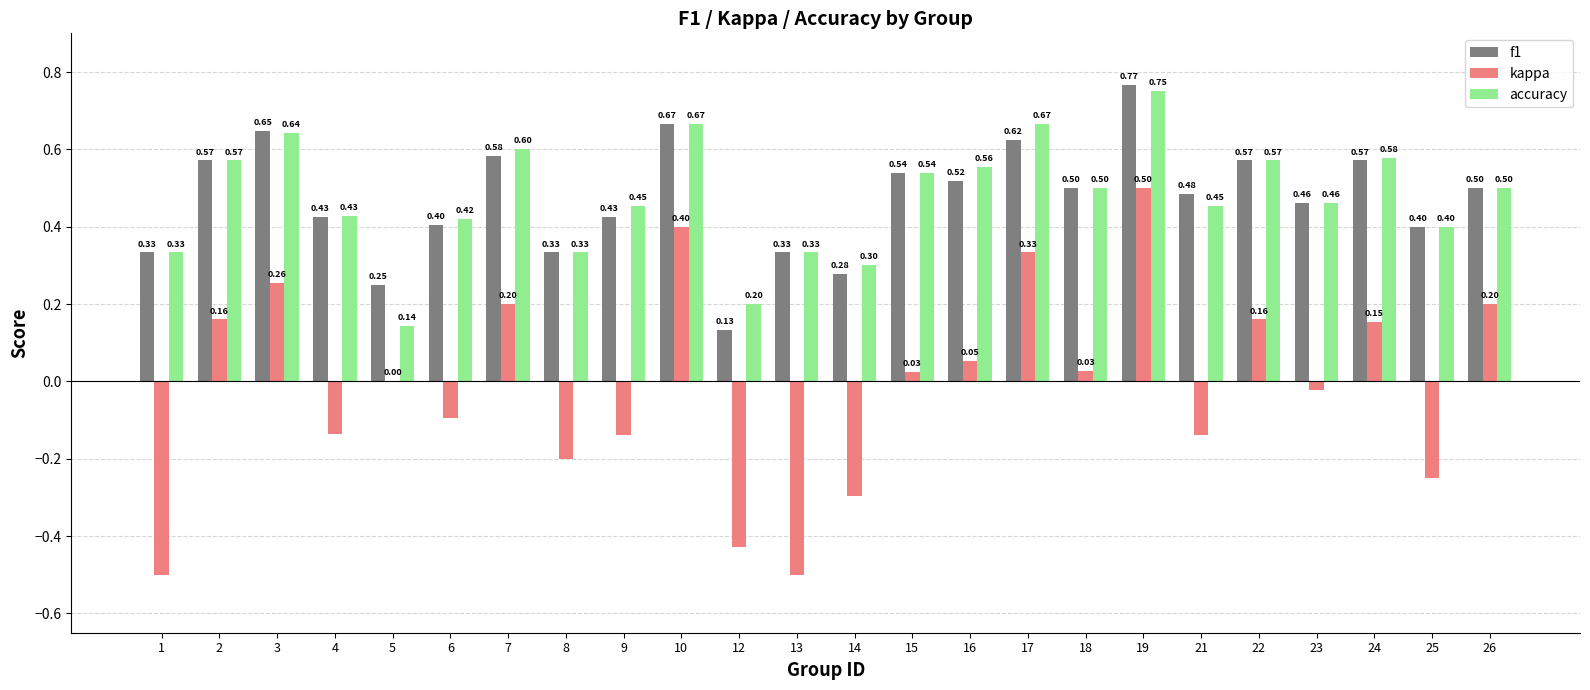

At which category is the sum across all series the highest?

19